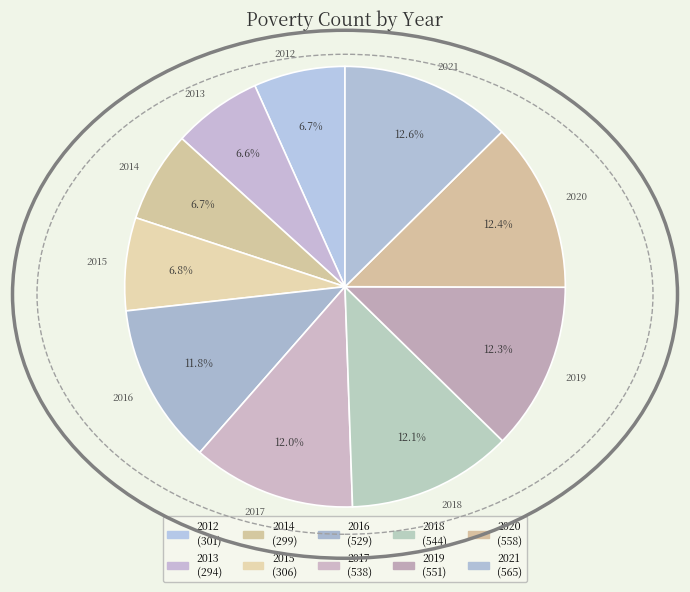

How many segments does this pie chart have?

10